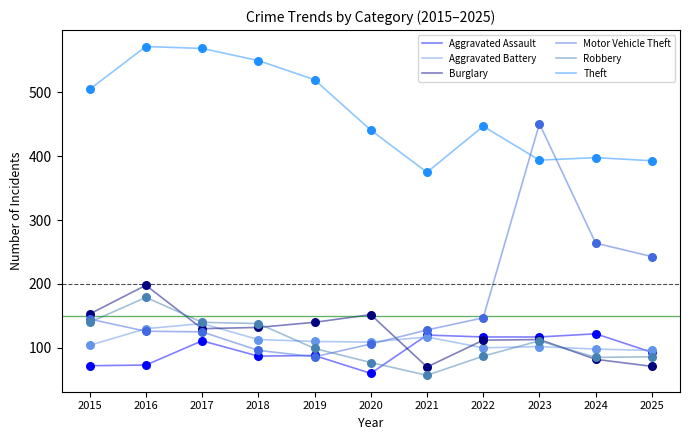

Is the value of Motor Vehicle Theft at 2021 greater than the value of Theft at 2018?

No